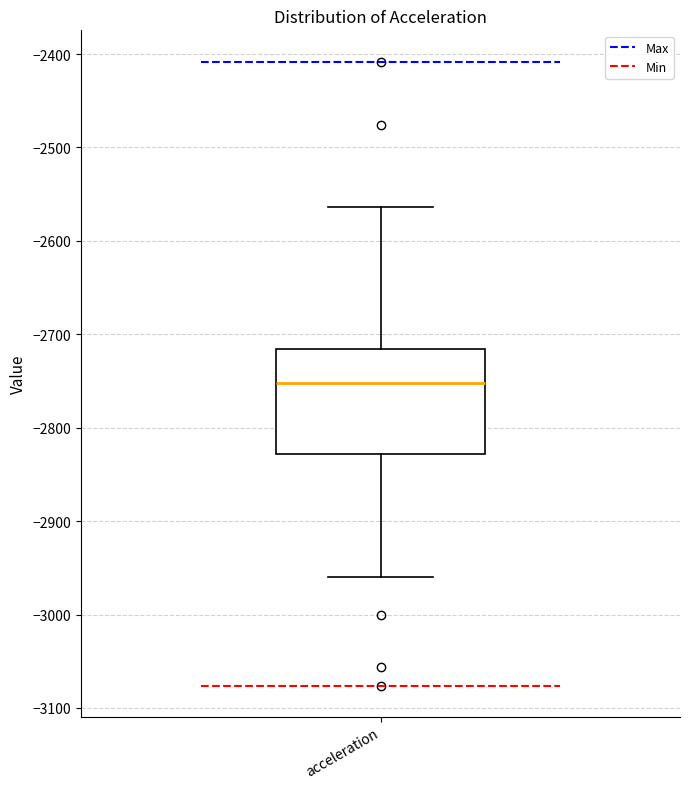

Read this box plot against the y-axis: the position of the median line, the range covered by the box, and the ends of both whiskers. The values are not printed on the chart, so give them approximately, as read against the axis.

median -2750, box -2830 to -2720, whiskers -2960 to -2560